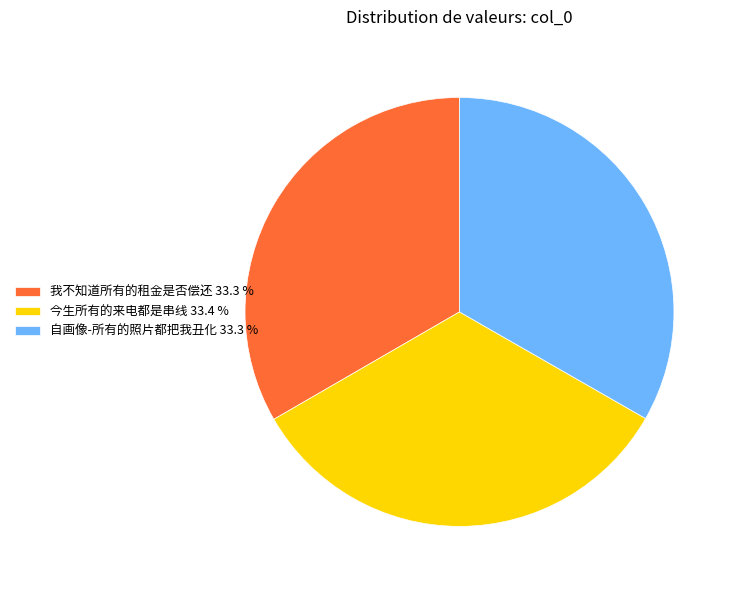

What is the ratio of the value at 今生所有的来电都是串线 33.4 % to the value at 自画像-所有的照片都把我丑化 33.3 %?

1.0